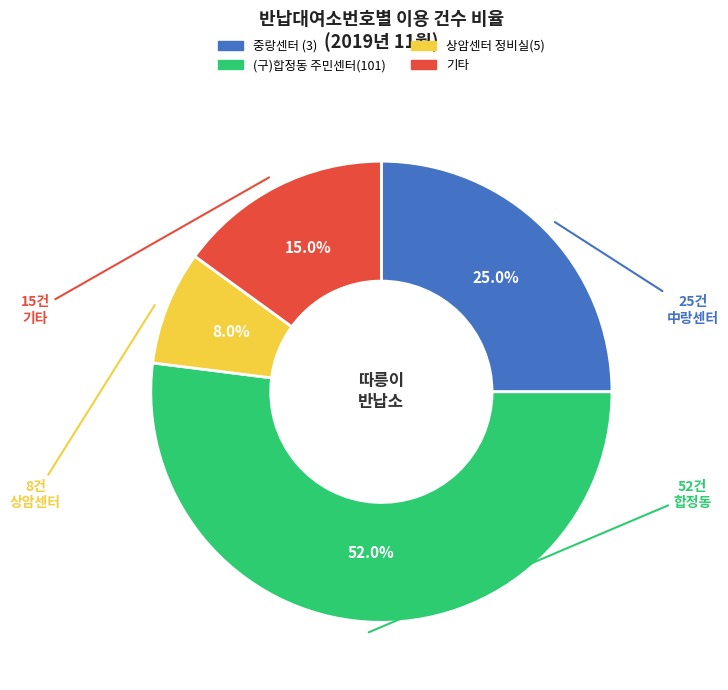

Is there a majority slice in this chart?

Yes